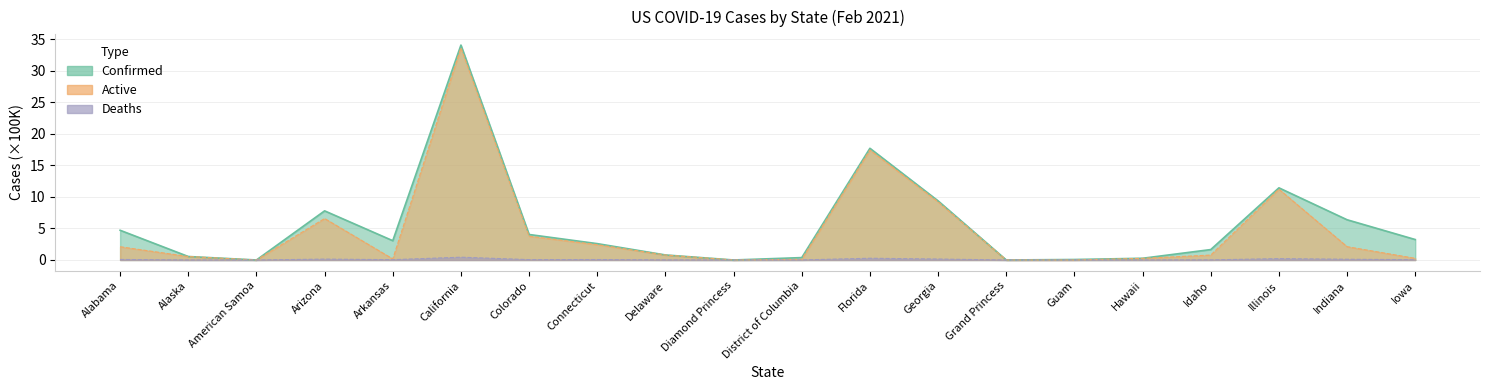

Reading left to right, list all the values displayed in this chart.

Confirmed: Alabama=4.7	Alaska=0.6	American Samoa=0.0	Arizona=7.8	Arkansas=3.1	California=34.1	Colorado=4.0	Connecticut=2.6	Delaware=0.8	Diamond Princess=0.0	District of Columbia=0.4	Florida=17.7	Georgia=9.4	Grand Princess=0.0	Guam=0.1	Hawaii=0.3	Idaho=1.7	Illinois=11.4	Indiana=6.4	Iowa=3.2
Active: Alabama=2.1	Alaska=0.5	American Samoa=0.0	Arizona=6.6	Arkansas=0.2	California=33.6	Colorado=3.8	Connecticut=2.4	Delaware=0.8	Diamond Princess=0.0	District of Columbia=0.1	Florida=17.4	Georgia=9.2	Grand Princess=0.0	Guam=0.0	Hawaii=0.3	Idaho=0.8	Illinois=11.2	Indiana=2.1	Iowa=0.3
Deaths: Alabama=0.1	Alaska=0.0	American Samoa=0.0	Arizona=0.1	Arkansas=0.1	California=0.4	Colorado=0.1	Connecticut=0.1	Delaware=0.0	Diamond Princess=0.0	District of Columbia=0.0	Florida=0.3	Georgia=0.2	Grand Princess=0.0	Guam=0.0	Hawaii=0.0	Idaho=0.0	Illinois=0.2	Indiana=0.1	Iowa=0.1